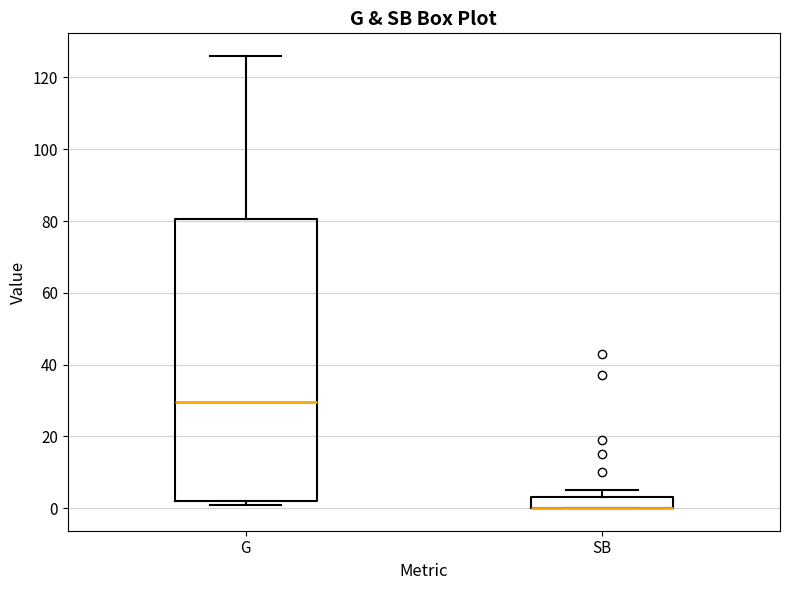

Reading left to right, transcribe this box plot: for each box, give where its median line is, the range the box spans, and where its two whiskers end, as read against the y-axis. The values are not printed on the chart, so give them approximately, as read against the axis.

G: median 30, box 2 to 80, whiskers 2 (just below the box's lower edge) to 126
SB: median 0 (drawn on the box's lower edge), box 0 to 4, whiskers 0 to 6